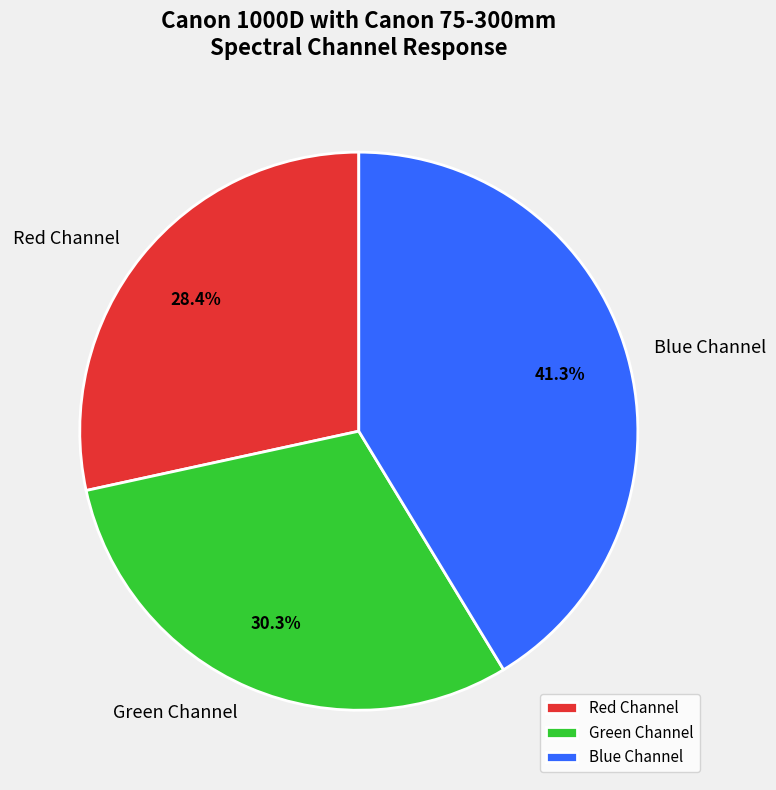

Rank the categories by value from highest to lowest.

Blue Channel, Green Channel, Red Channel